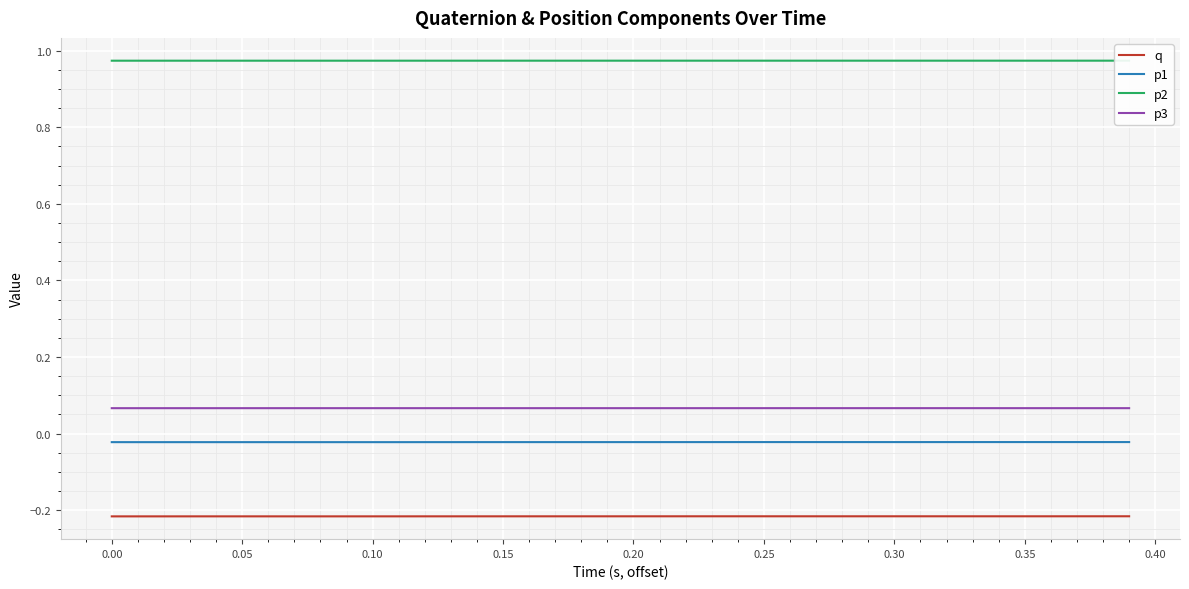

What is the value of the q point at the 28th from the left?

-0.2